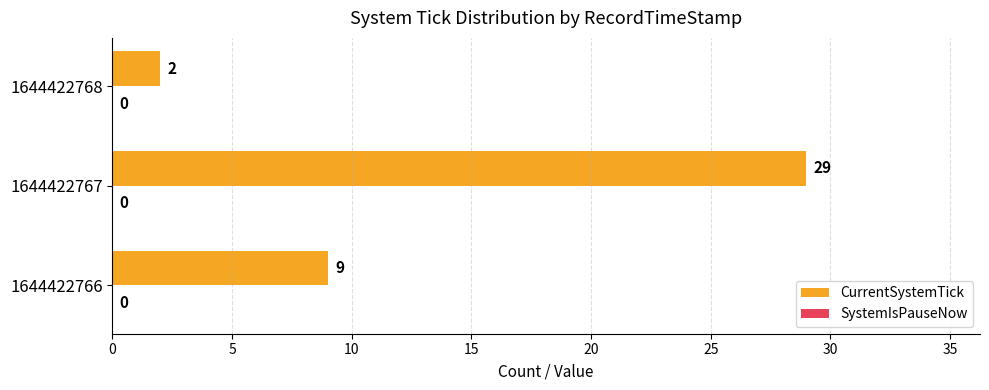

True or false: the data shows 9 at 1644422766.

True